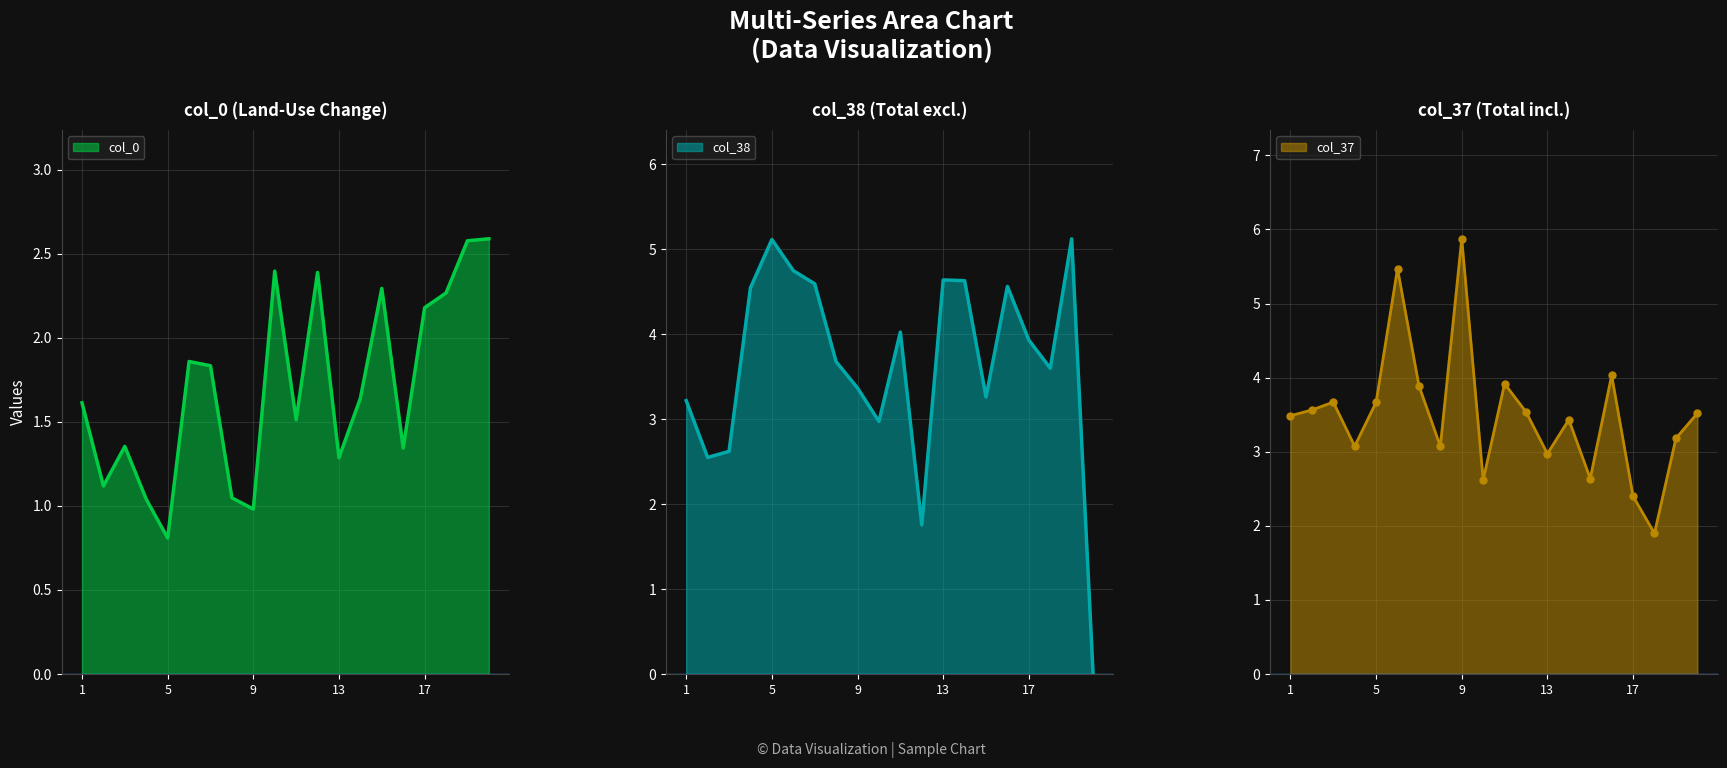

List the series in order of their peak value, lowest first.

col_0, col_38, col_37